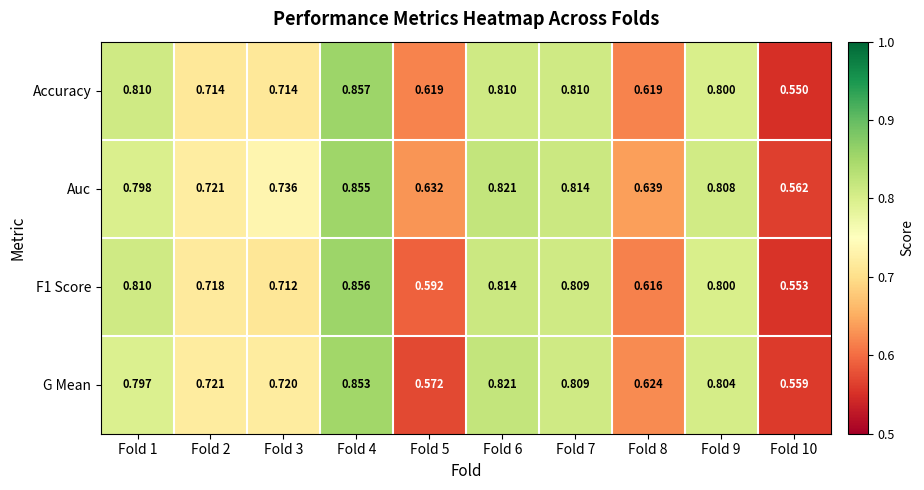

Which series has the largest range (max minus min)?

Accuracy